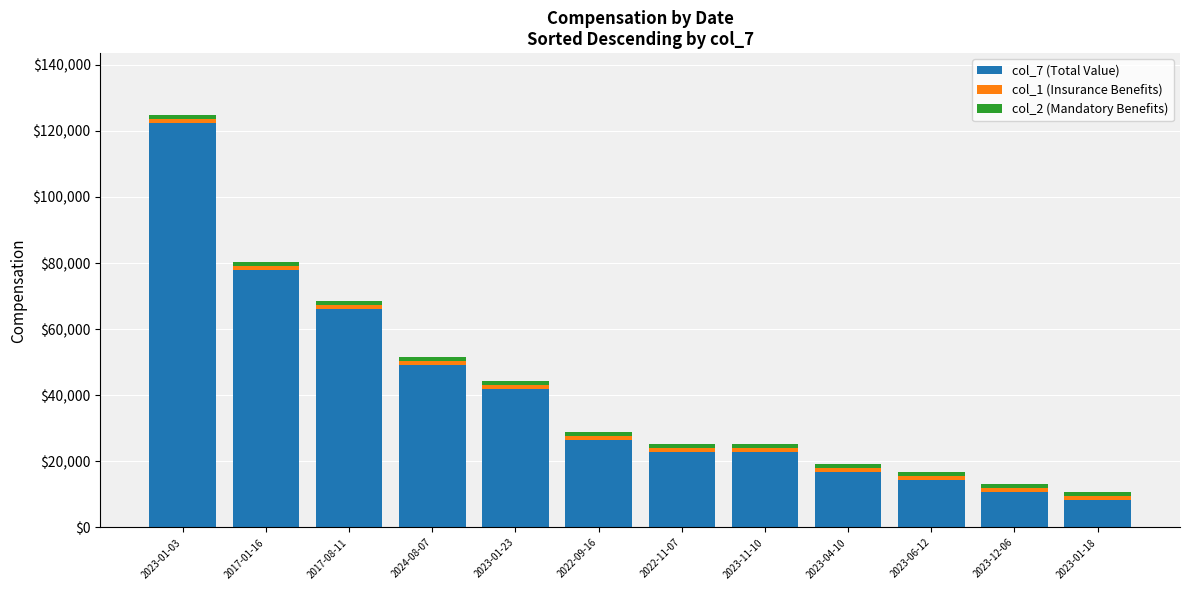

At which category is the sum across all series the highest?

2023-01-03